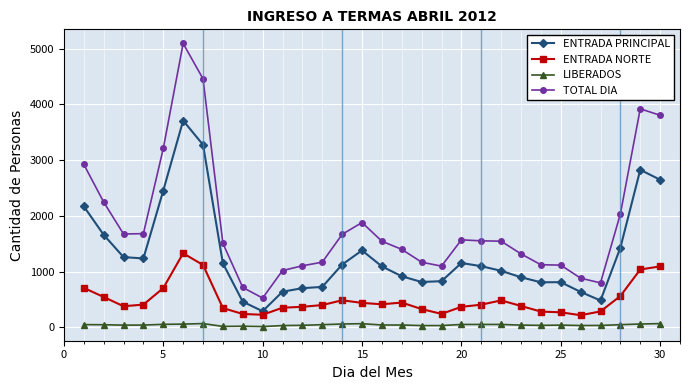

What is the greatest value displayed?

5094